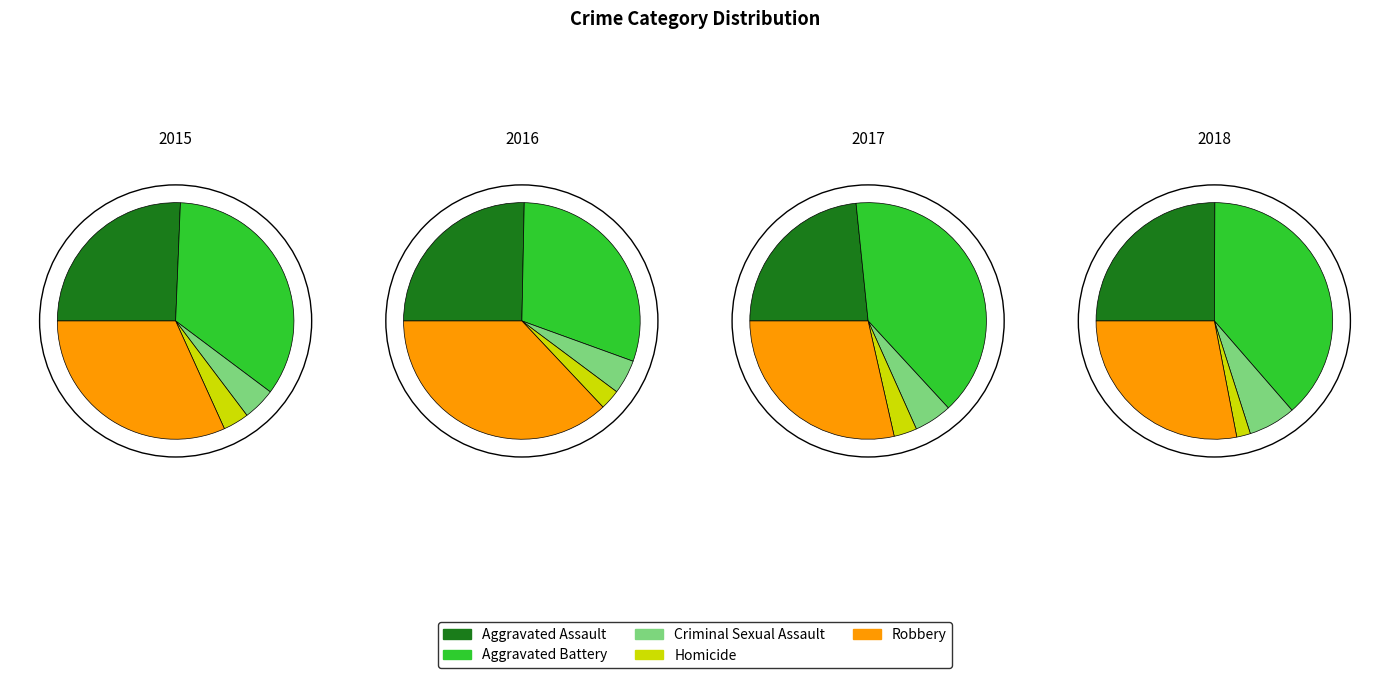

What portion of the pie excludes Aggravated Assault?

74.4%